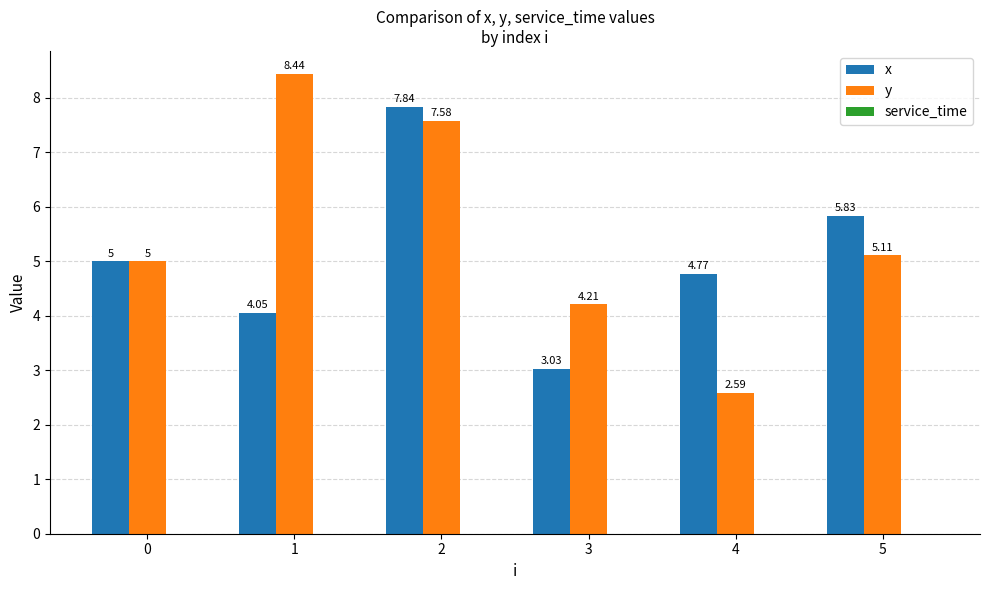

How many distinct data groups are displayed?

2